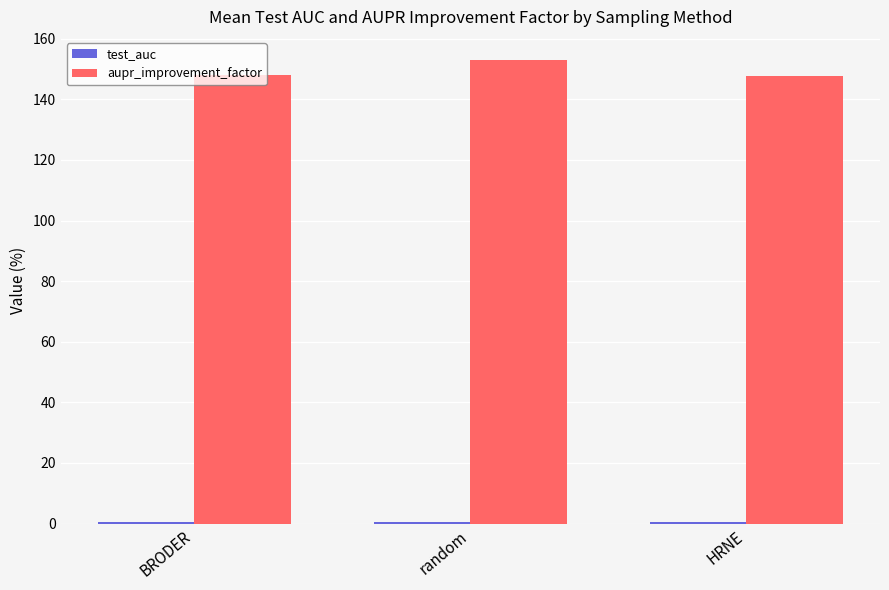

What is the maximum value for aupr_improvement_factor?

153.0